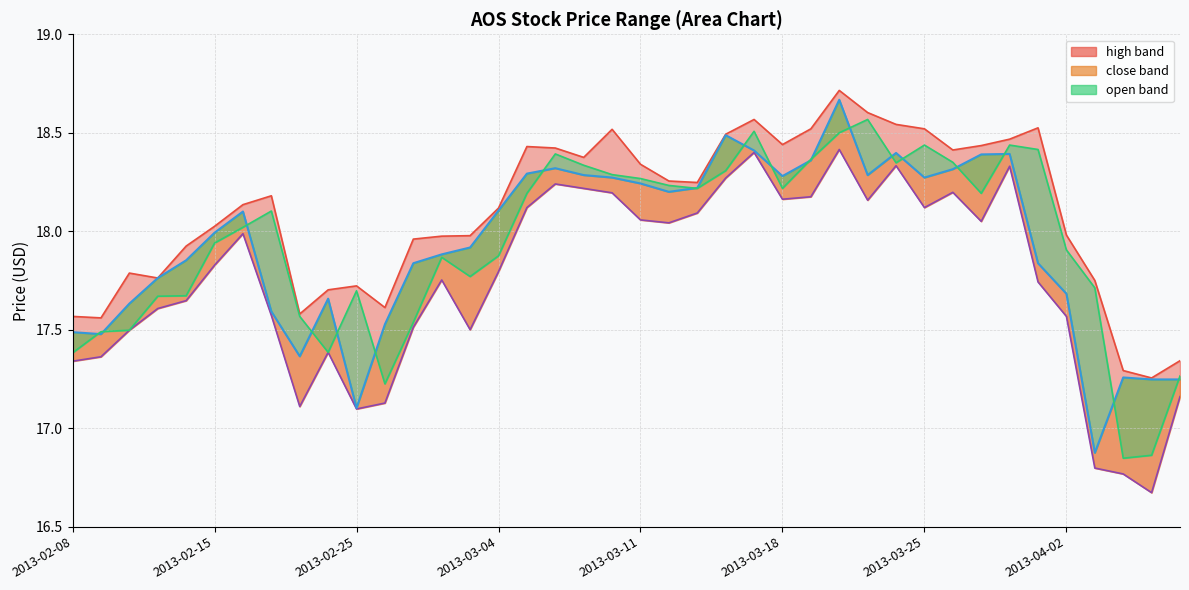

Is it true that low equals 17.5 at 2013-02-12?

True